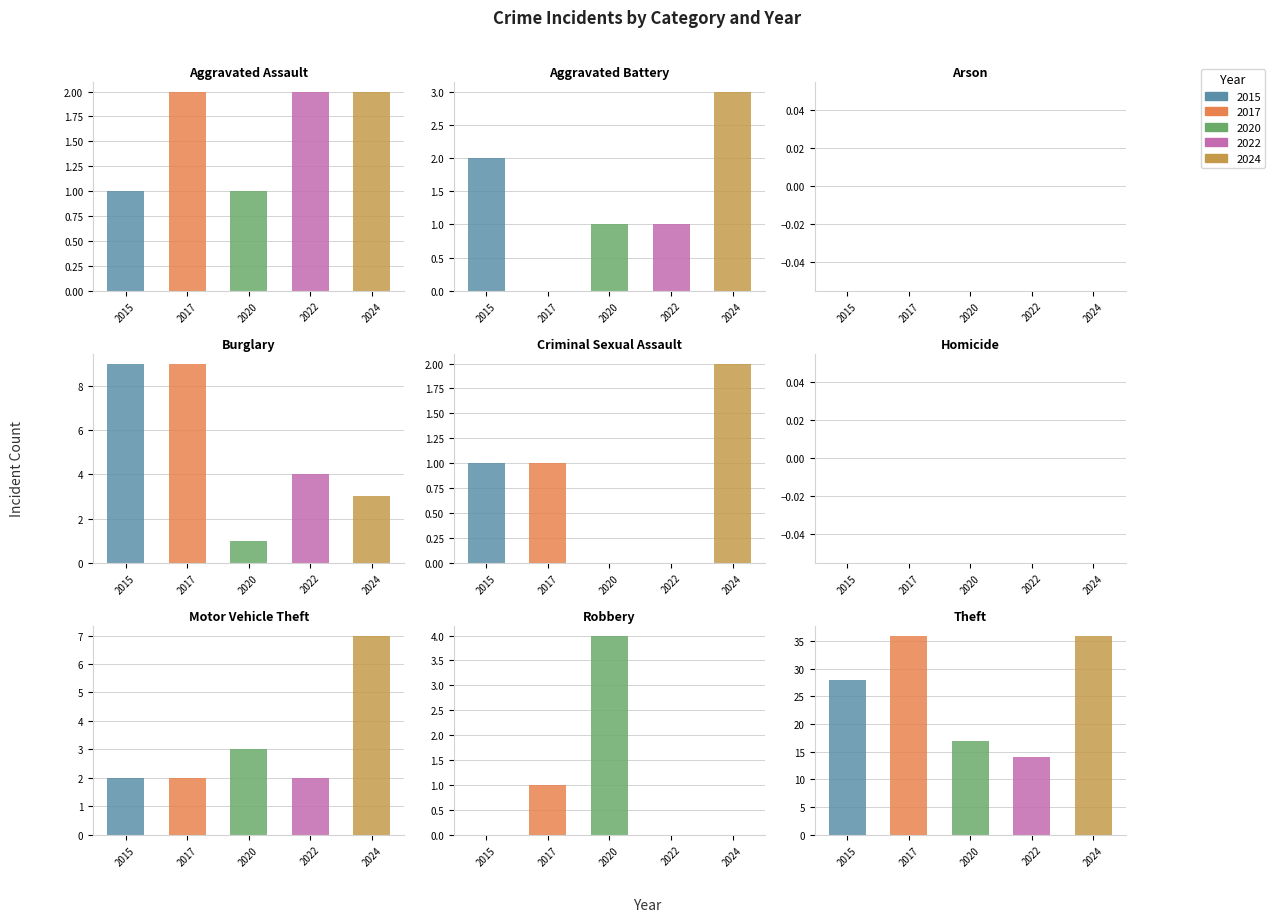

At which label does 2024 reach its peak?

Theft